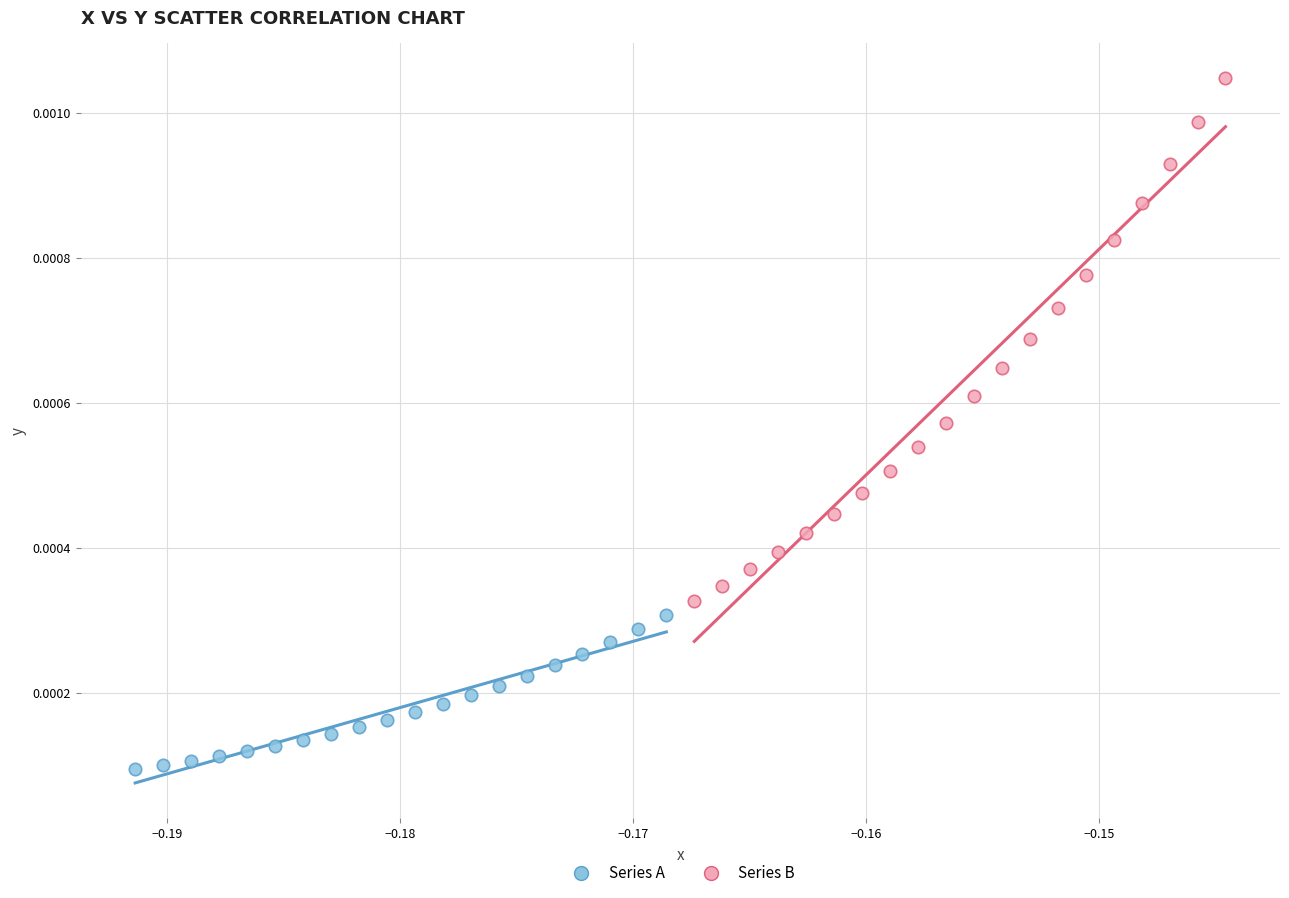

Which series has the widest spread of Y values?

Series B